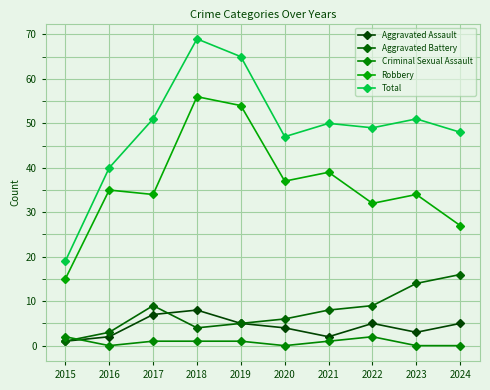

Does the chart have visible grid lines?

Yes